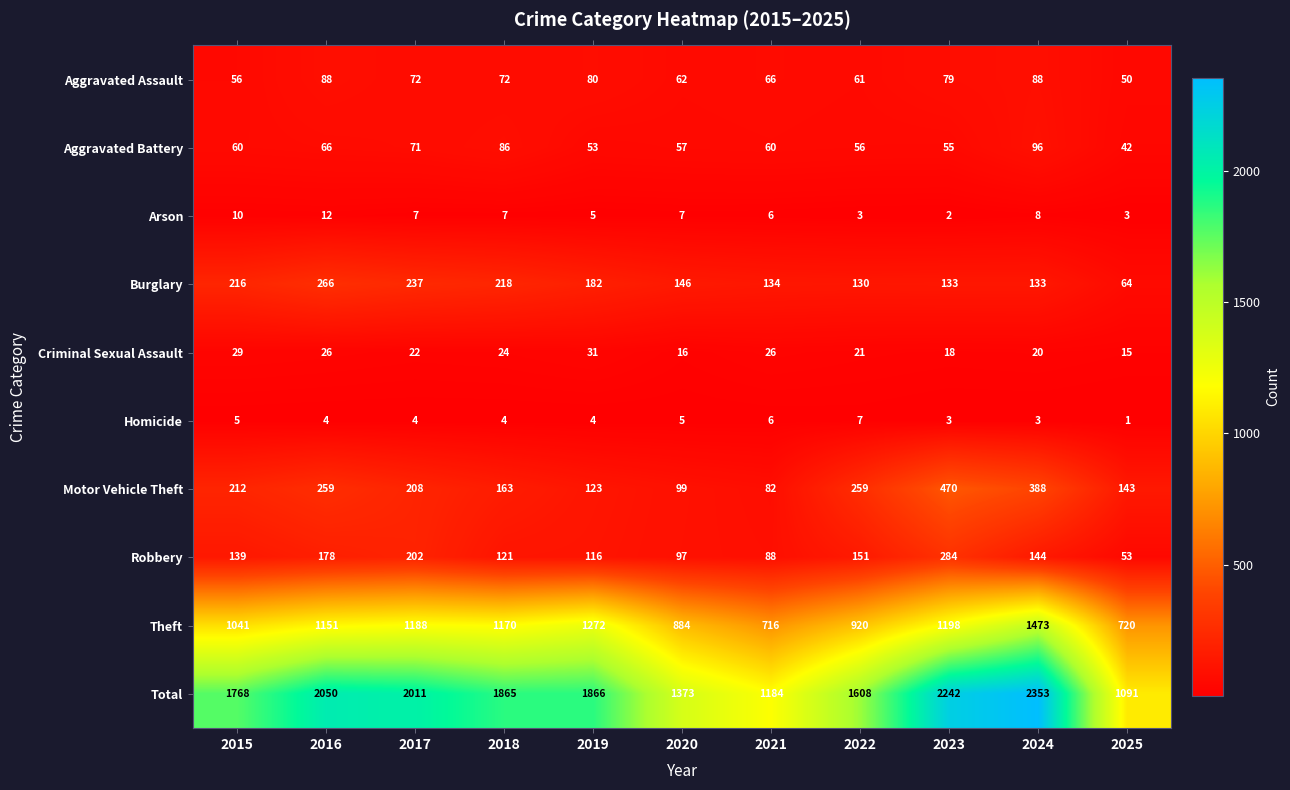

Rank the series by their maximum value, from lowest to highest.

Homicide, Arson, Criminal Sexual Assault, Aggravated Assault, Aggravated Battery, Burglary, Robbery, Motor Vehicle Theft, Theft, Total